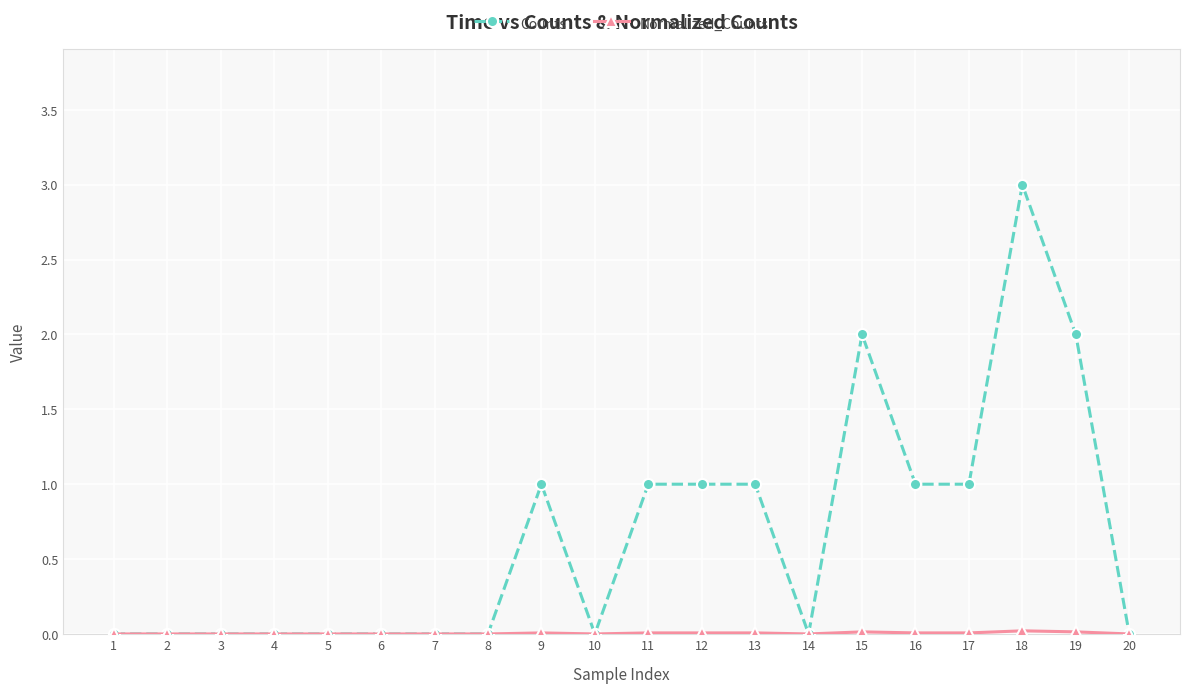

What is the sum of the Counts values at 15 and 20?

2.0